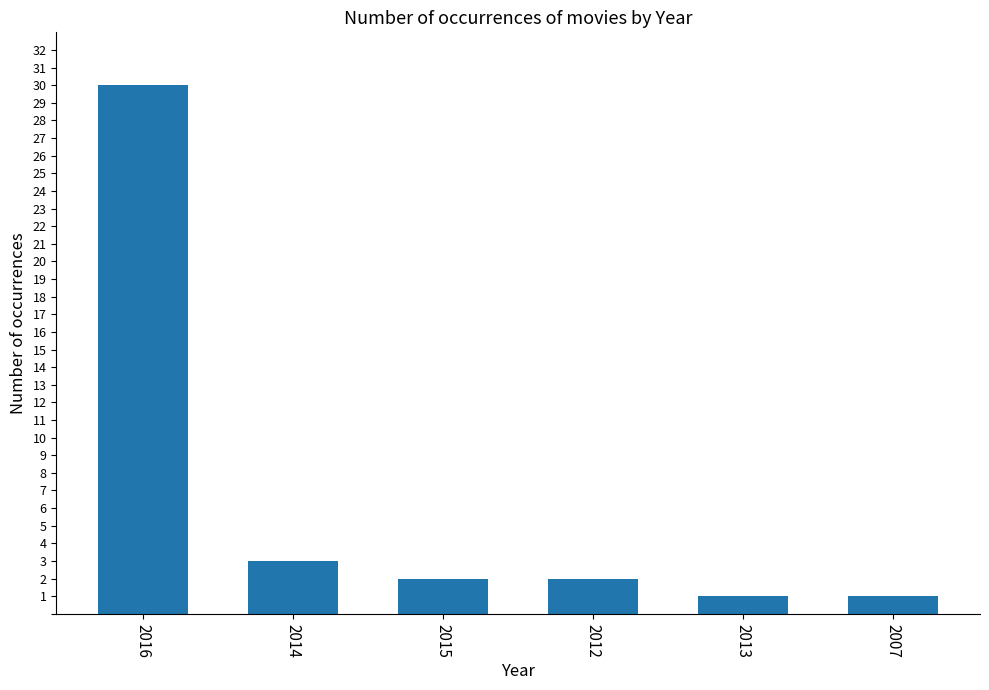

True or false: the data shows 3 at 2014.

True